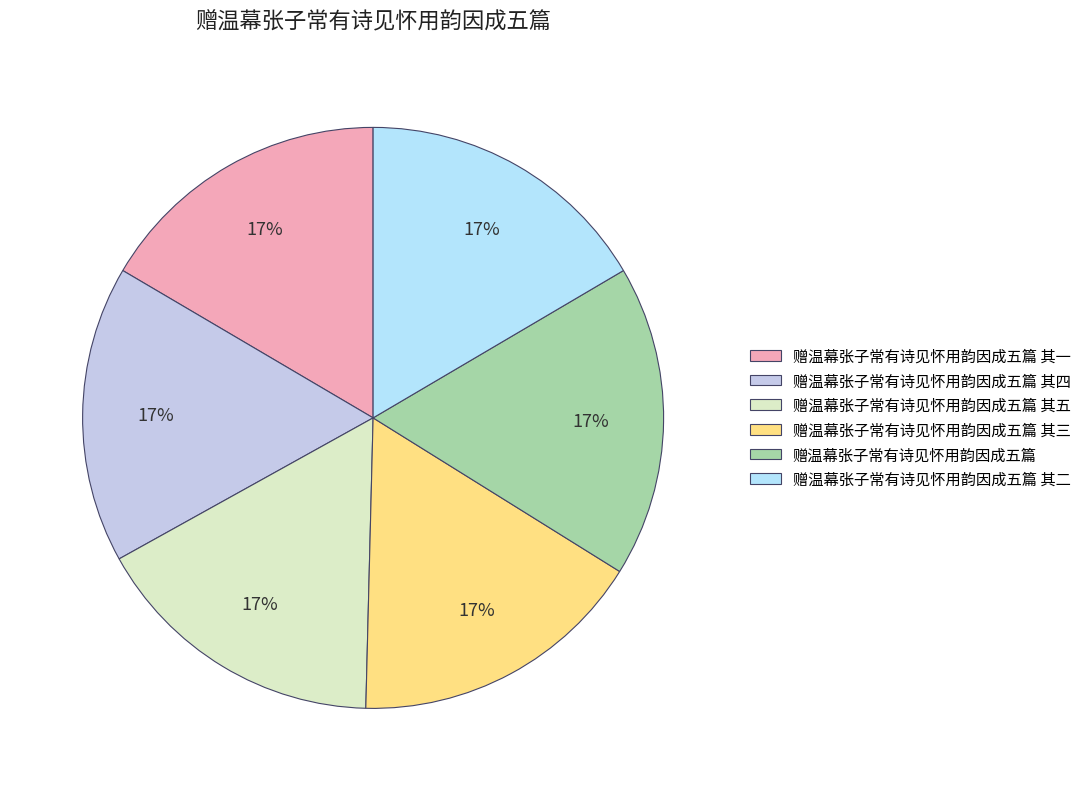

Which category has the biggest portion of the pie?

赠温幕张子常有诗见怀用韵因成五篇